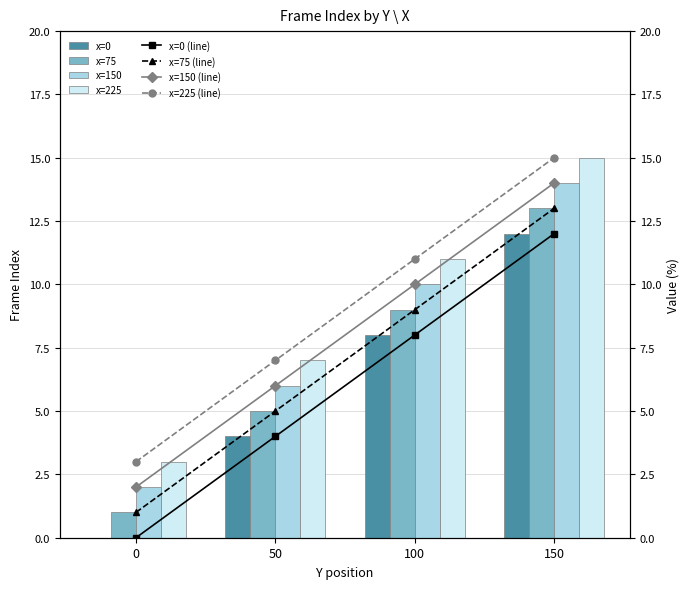

Is it true that x=225 equals 9 at 150?

False